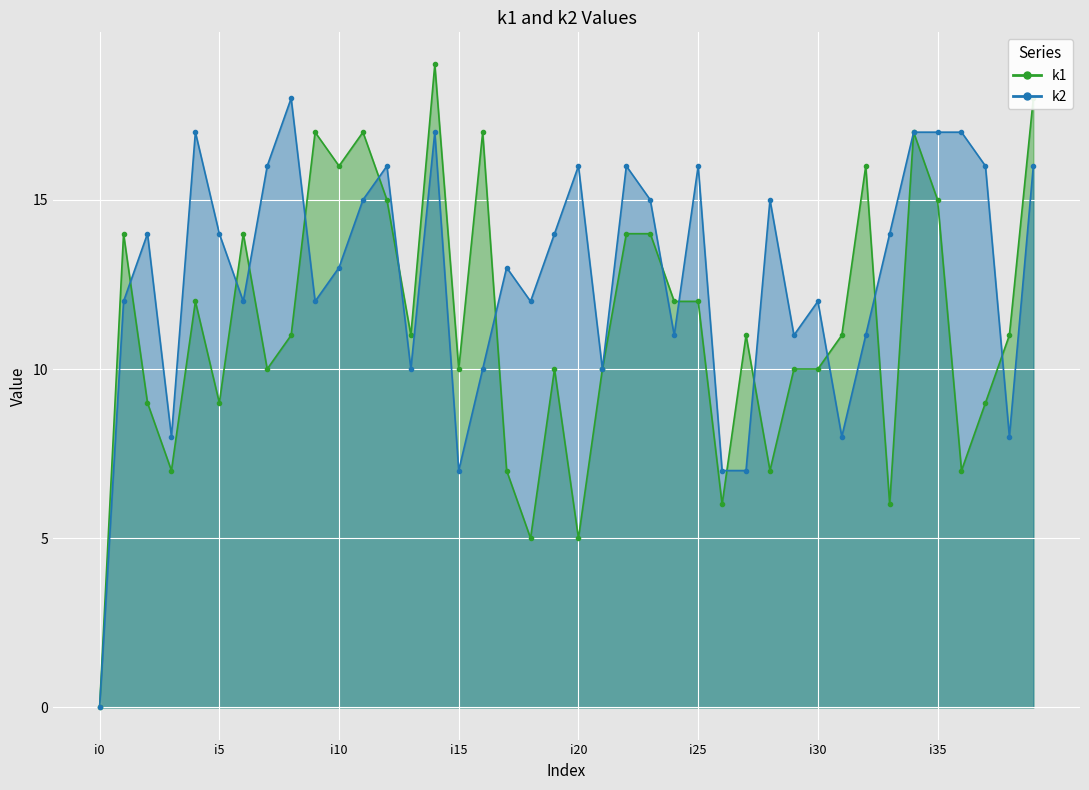

What is the sum of all k1 values?

451